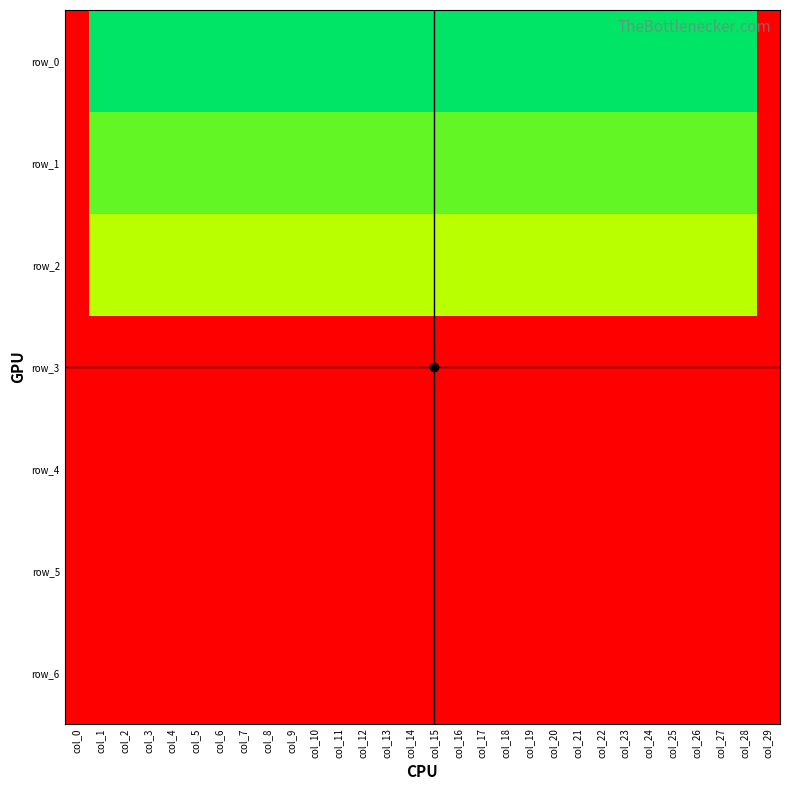

How many series are shown in this chart?

7